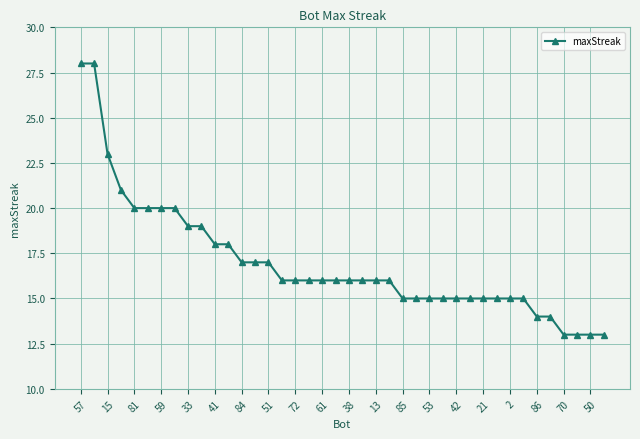

What is the sum of all values?

679